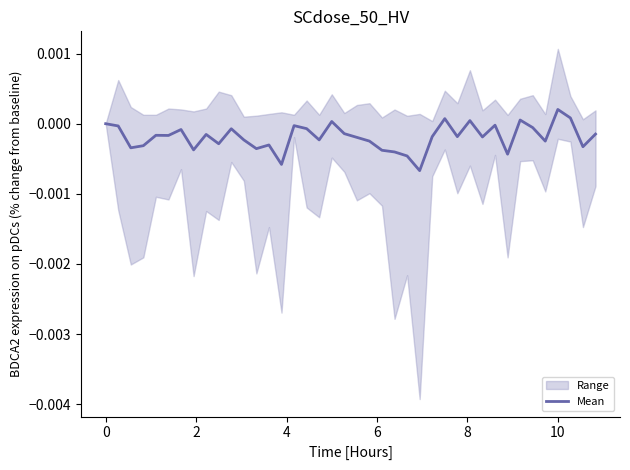

Does the chart display data point markers on the line(s)?

No